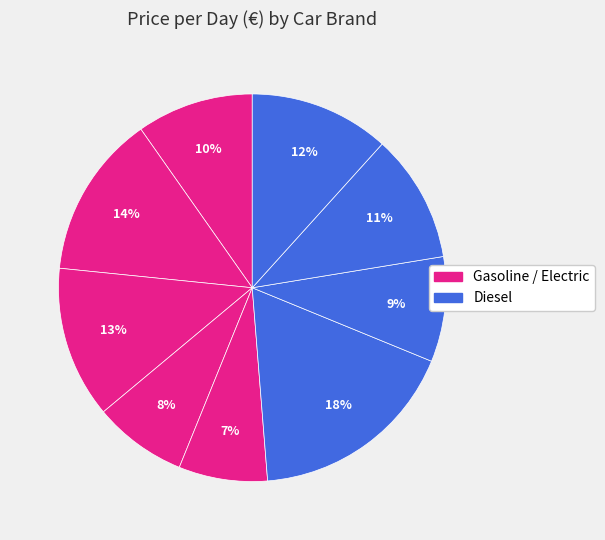

Count the number of slices in the pie.

9